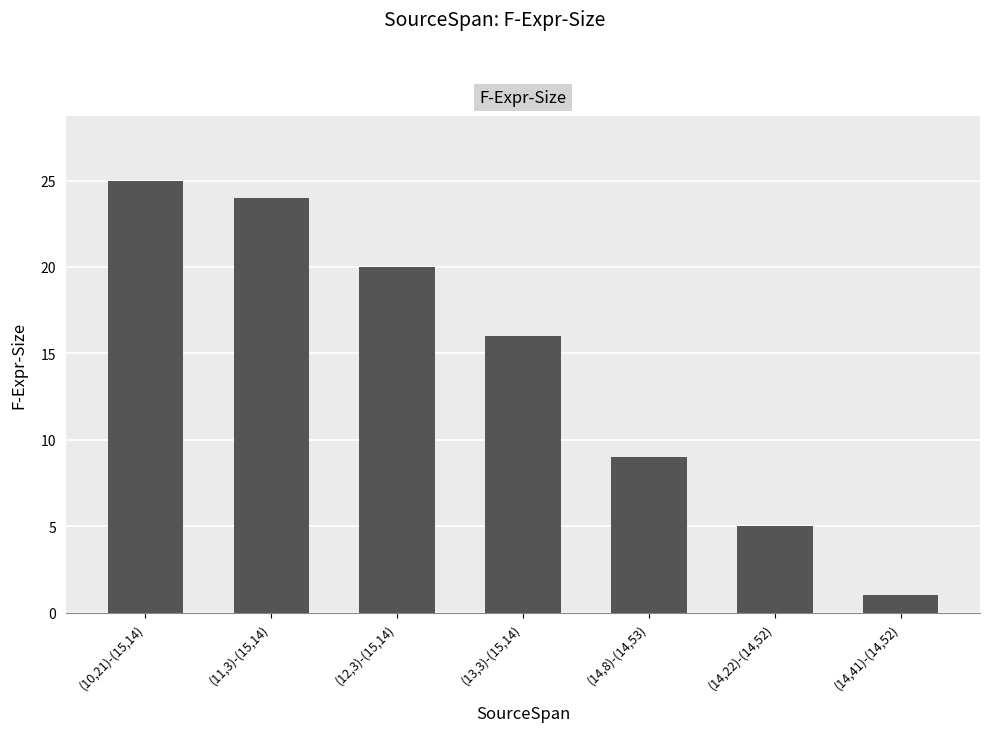

What is the change in value from (13,3)-(15,14) to (14,8)-(14,53)?

-7